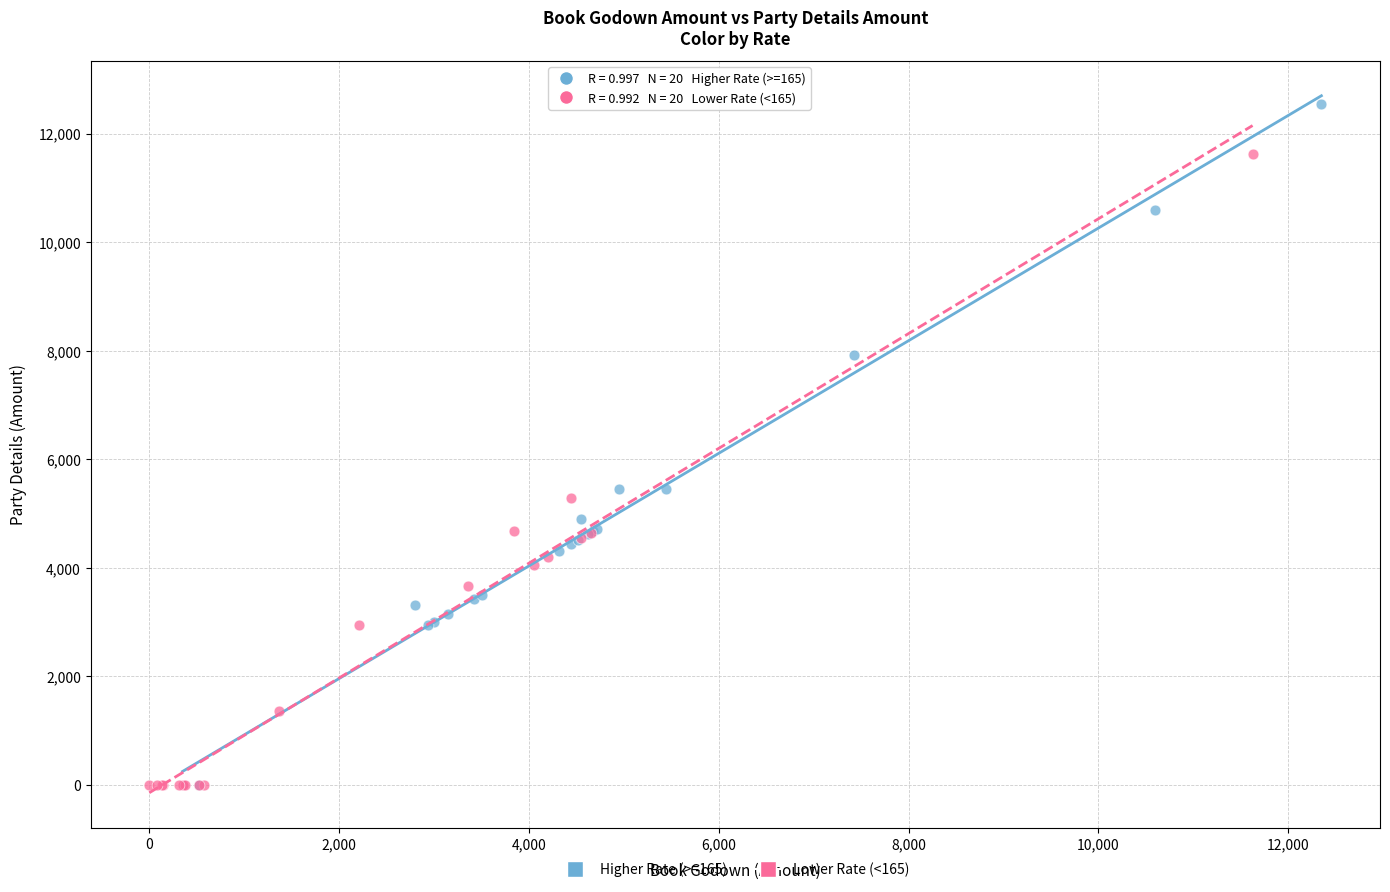

Which series contains the highest Y value?

Higher Rate (>=165)